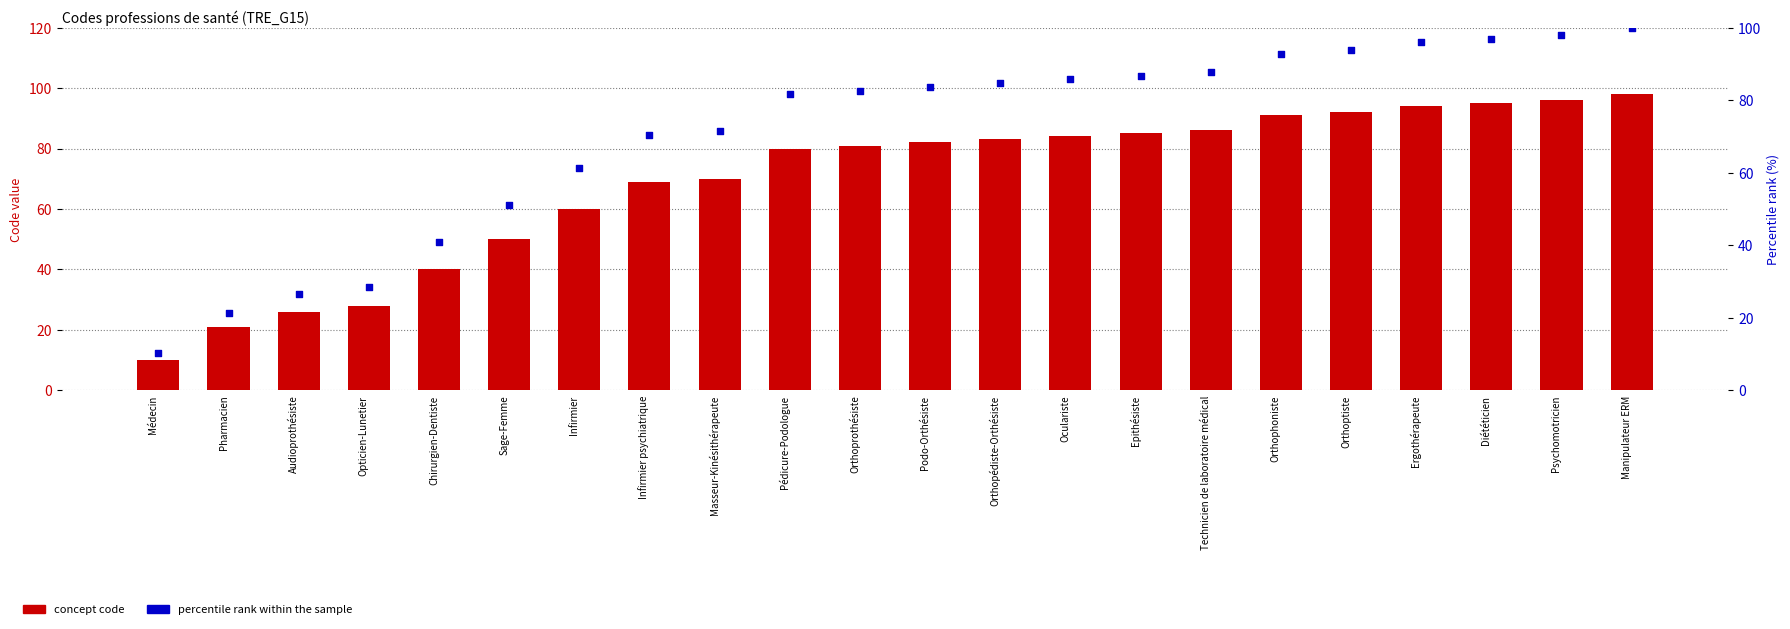

At how many categories does at least one series exceed 96?

3